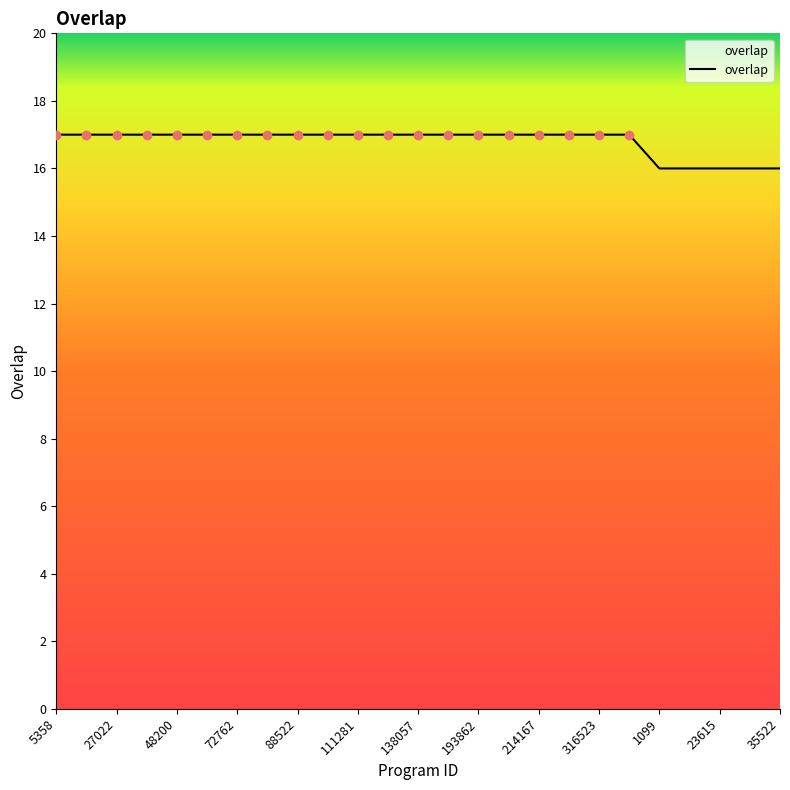

What is the minimum value shown in the chart?

16